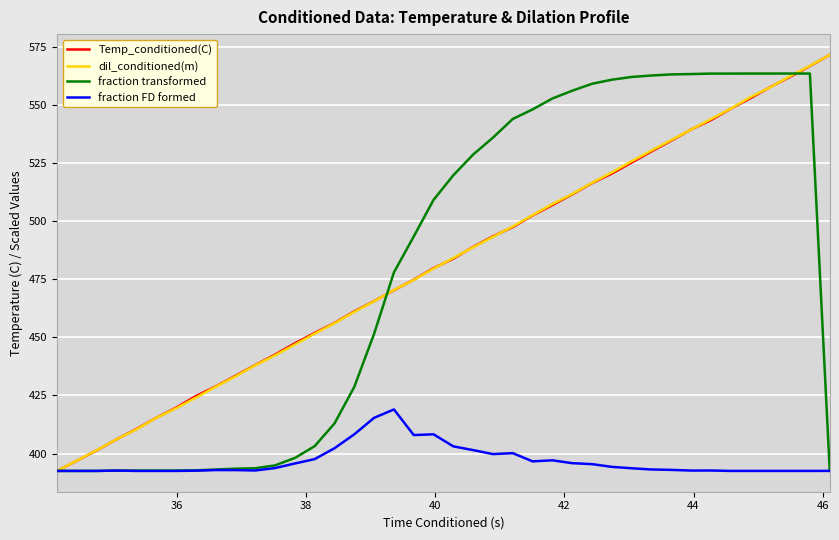

What is the maximum value shown in the chart?

571.8